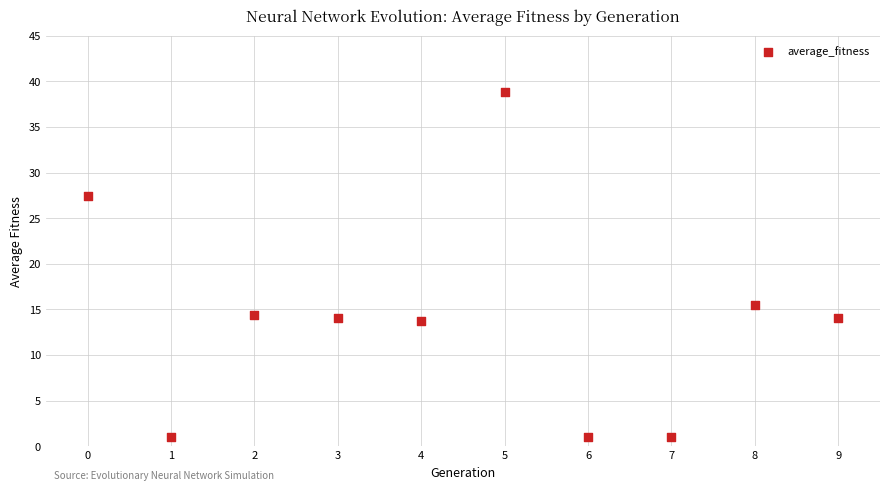

What Y value in the scatter plot is closest to 19?

15.5